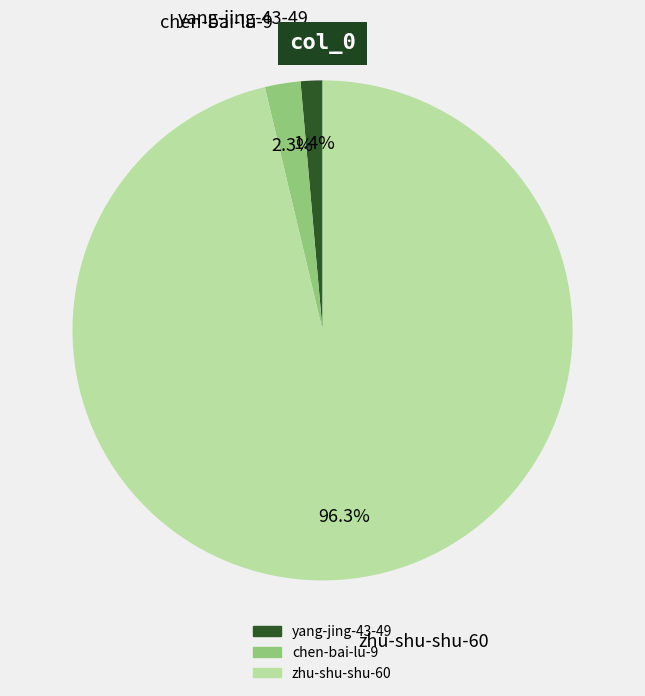

Which has a higher value, zhu-shu-shu-60 or chen-bai-lu-9?

zhu-shu-shu-60